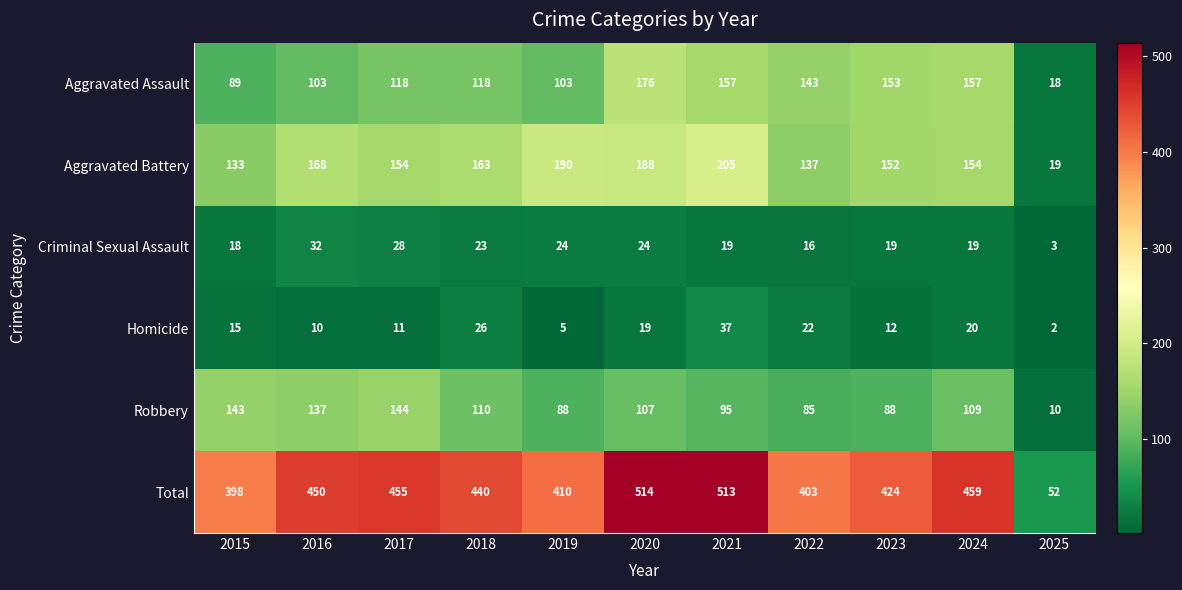

At which category does the chart reach its peak across all series?

2020